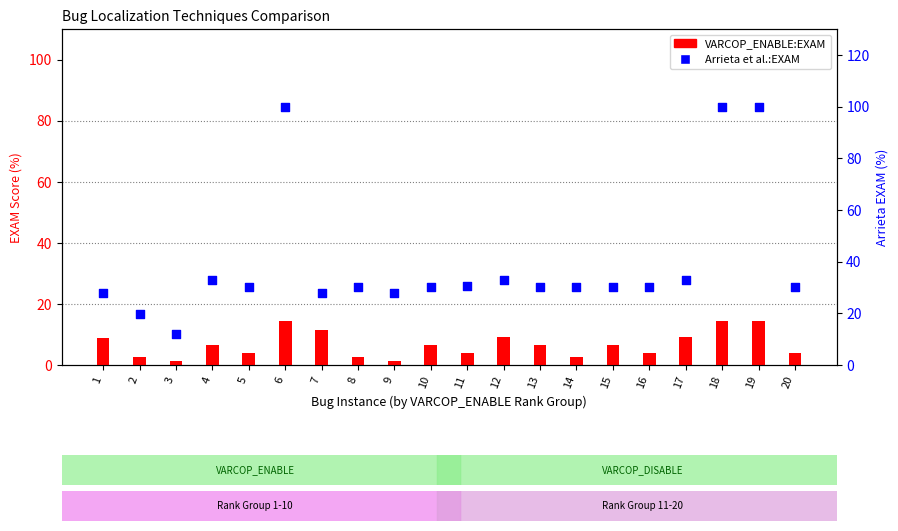

At which category is the sum across all series the highest?

6